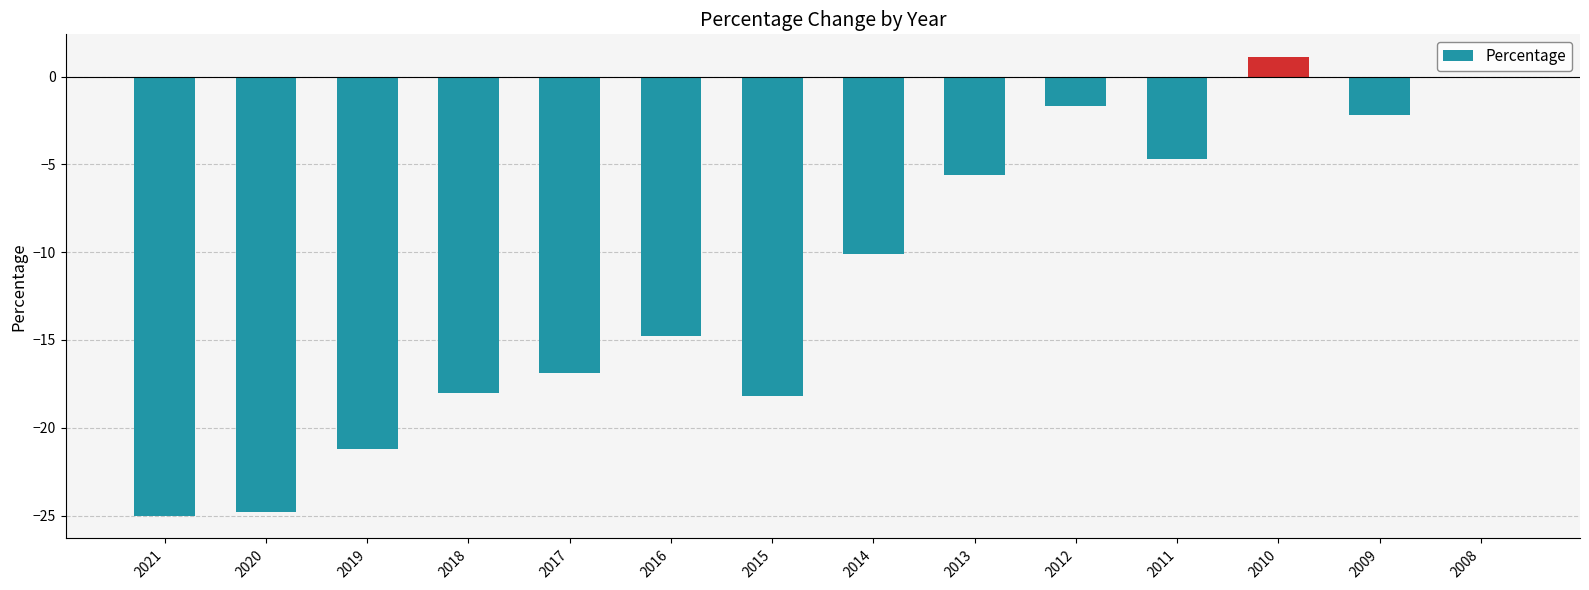

At which category does the chart reach its peak across all series?

2010